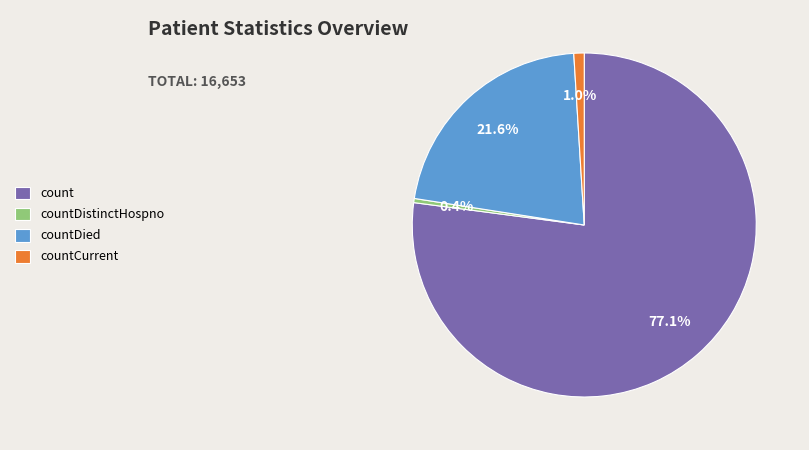

To the nearest percent, what is the difference between the largest and smallest slice percentages?

77%